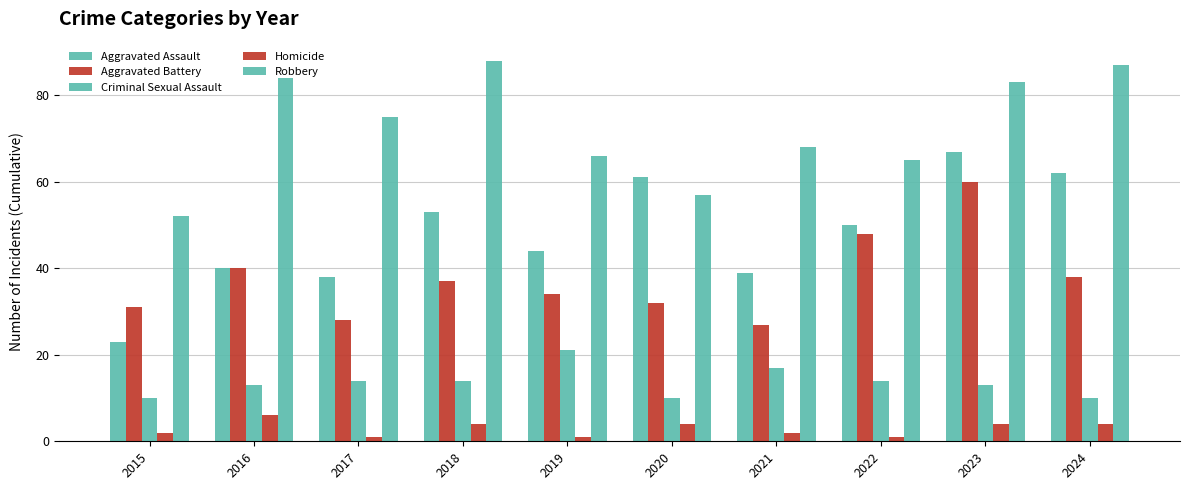

Which series has the largest total across all categories?

Robbery